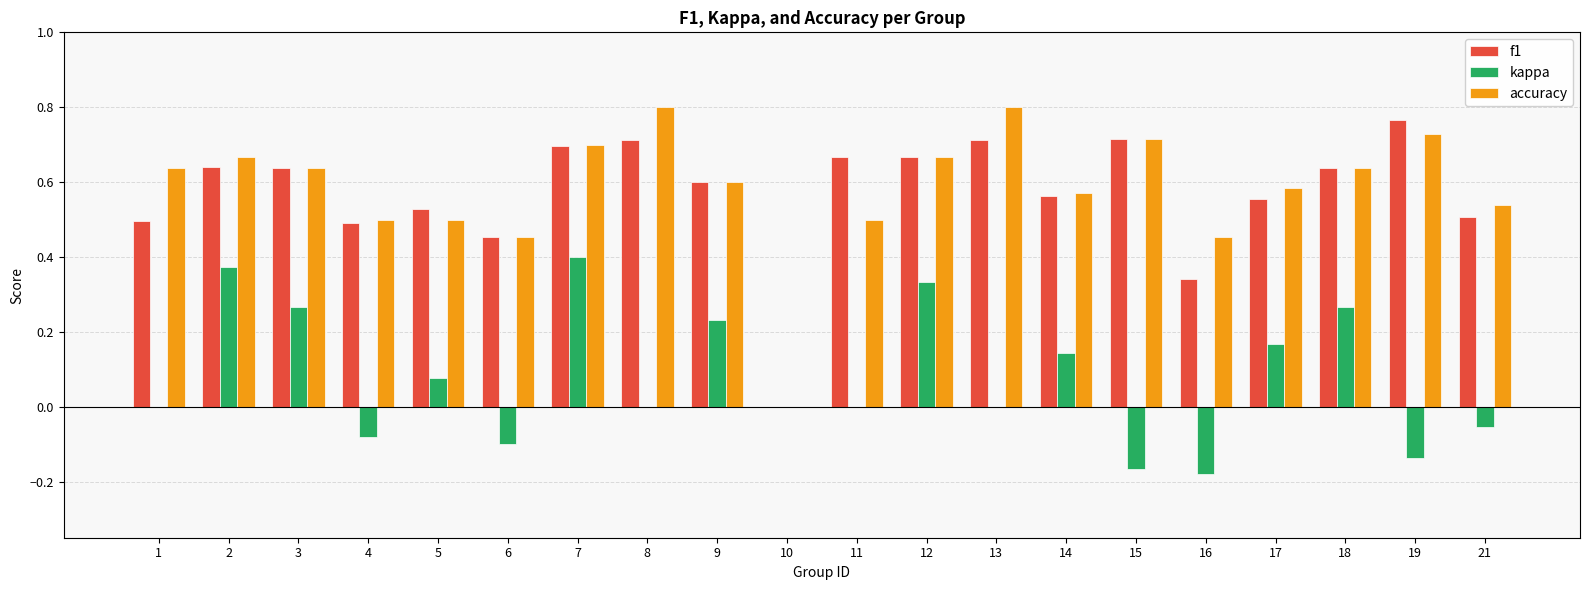

What is the sum of the f1 values at 13 and 8?

1.4